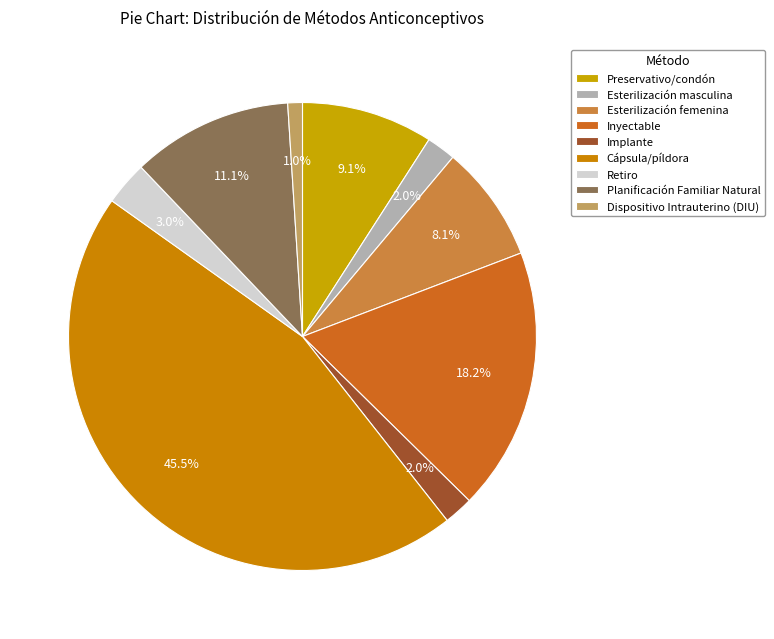

Does Planificación Familiar Natural represent more than half of the total?

No